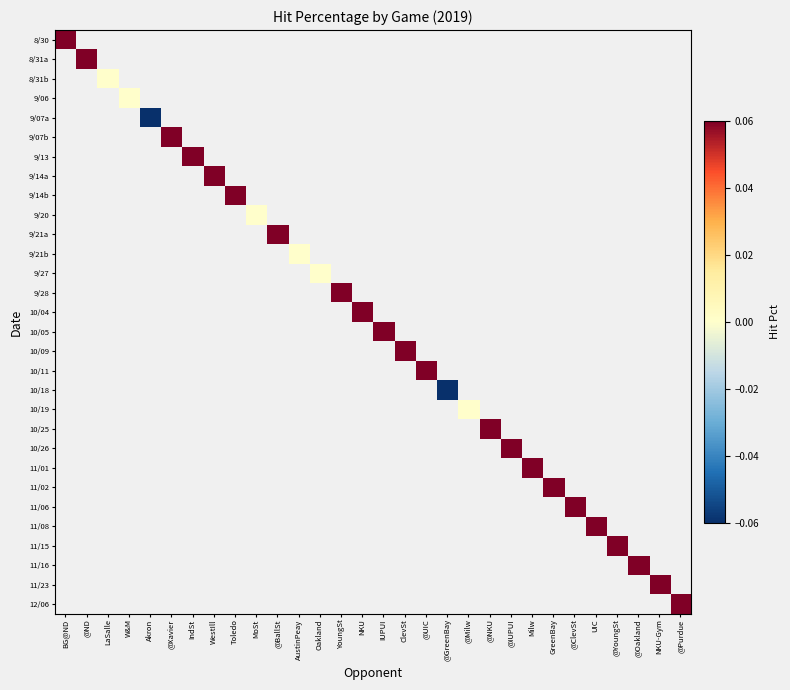

How many categories are shown in the chart?

30